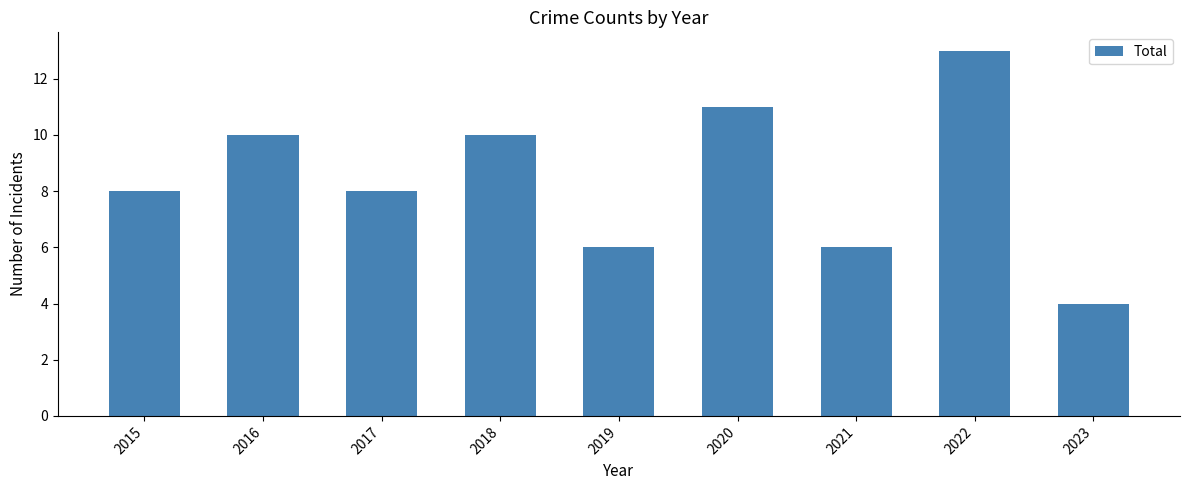

What is the sum of all values?

76